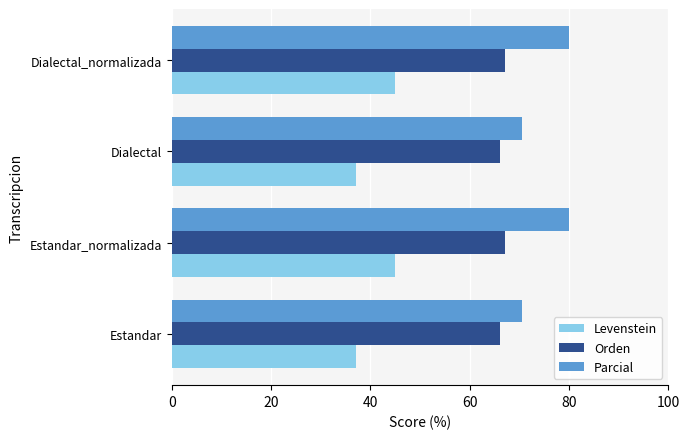

How many data points in Parcial are less than 80?

2